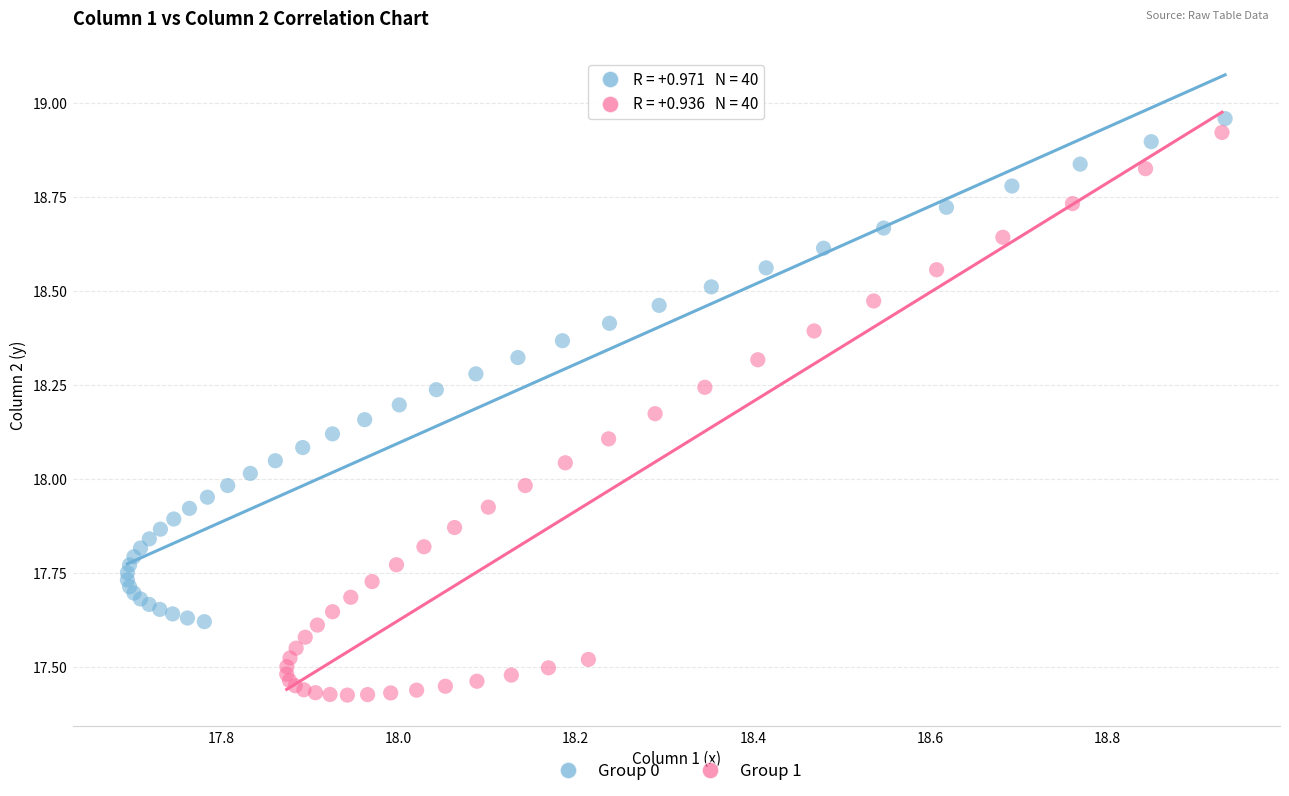

Which series reaches the minimum Y coordinate?

Group 1